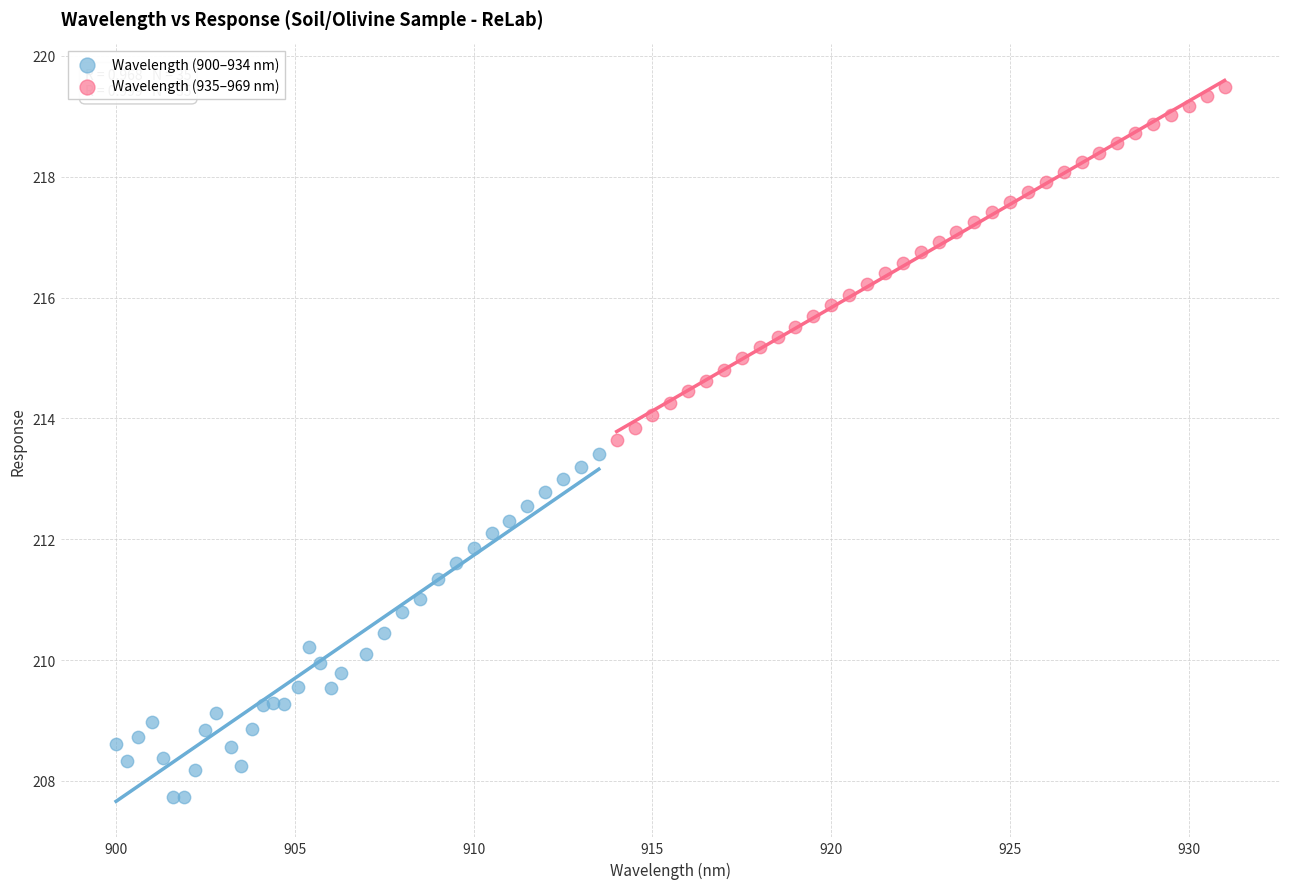

What are all the series names shown in the legend?

Wavelength (900–934 nm), Wavelength (935–969 nm)